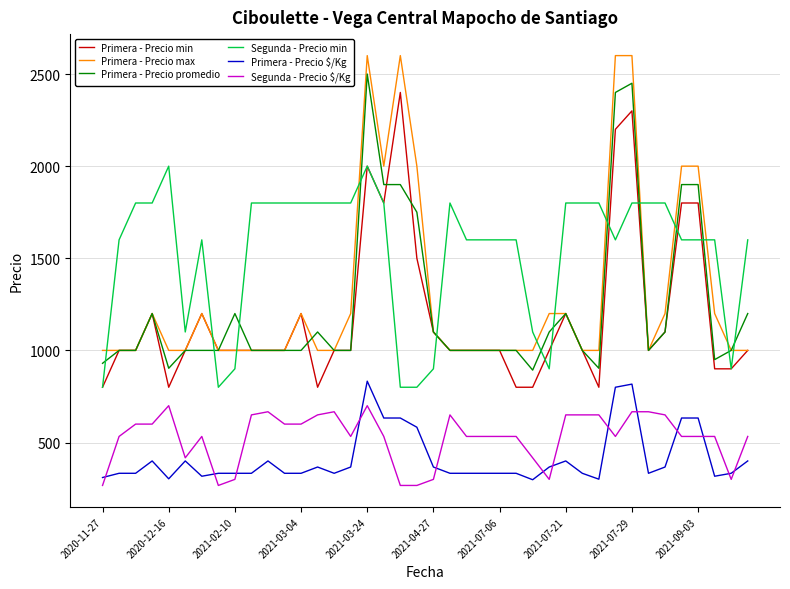

True or false: Segunda - Precio min and Primera - Precio $/Kg cross at least once.

False